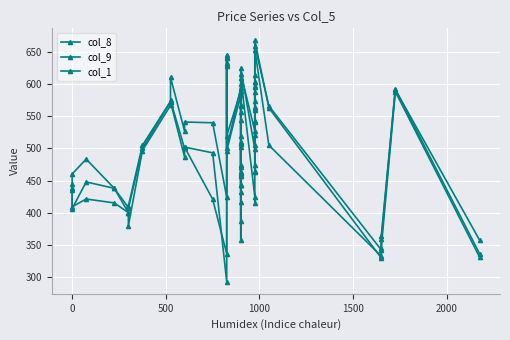

How many interior local peaks does the col_9 series have?

10